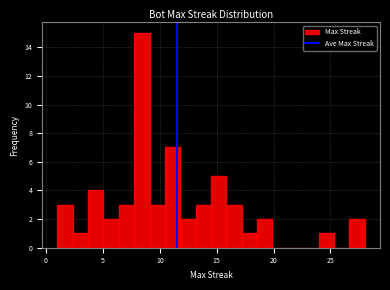

Read against the x-axis, roughly where is the centre of the tallest bar?

8.5